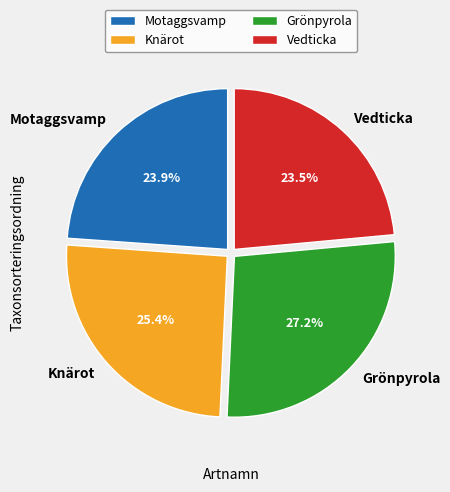

Is it true that Knärot is 13% of the pie?

False